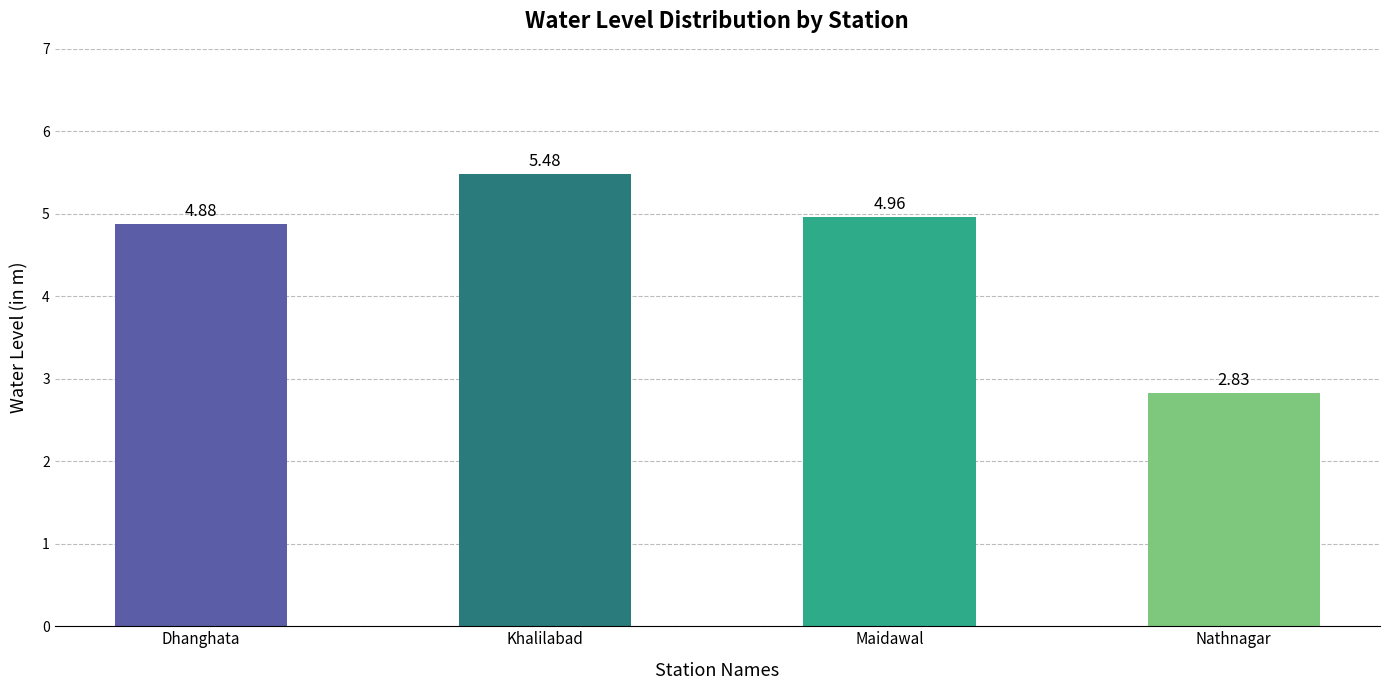

What position from the right is Khalilabad?

3